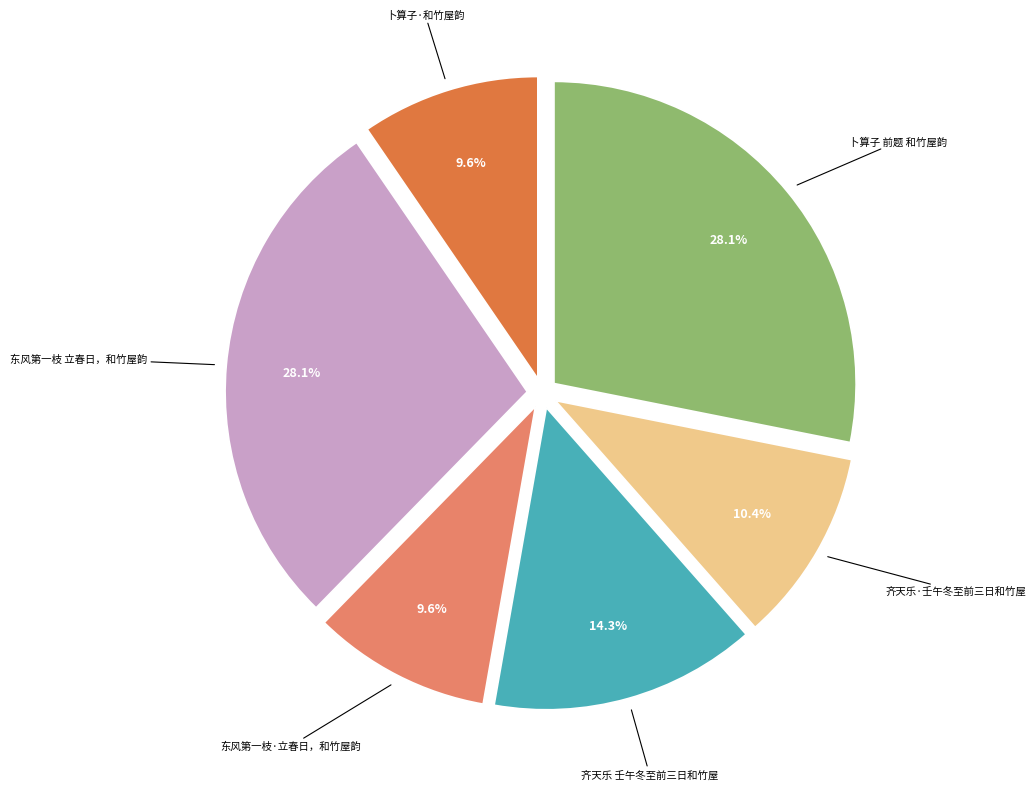

What percentage is the 卜算子 前题 和竹屋韵 slice, to the nearest percent?

28%